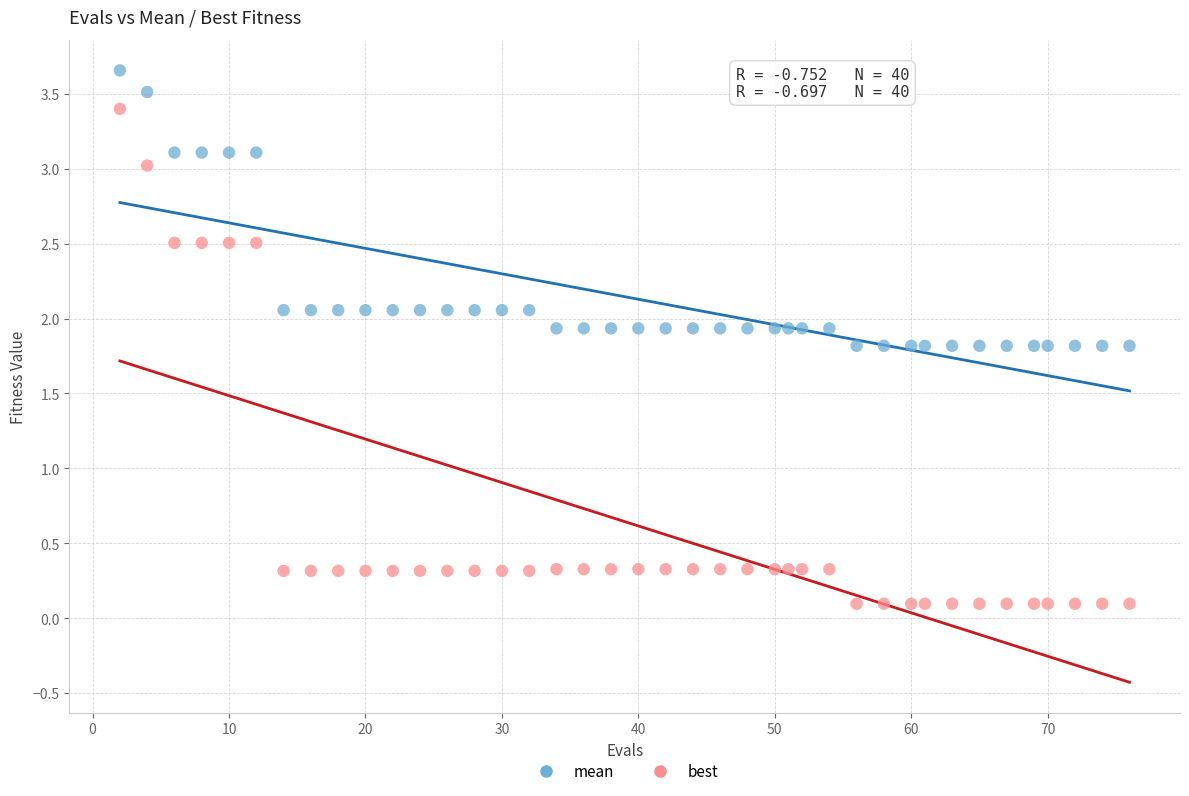

Which series reaches the maximum Y coordinate?

mean